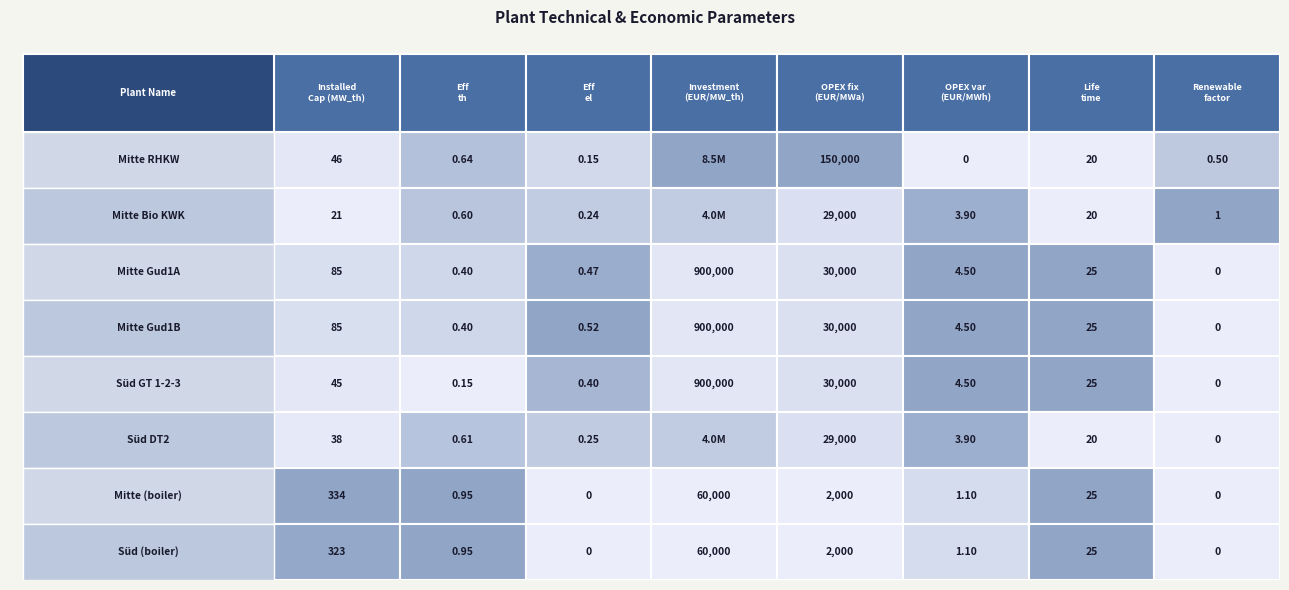

How many series are shown in this chart?

8